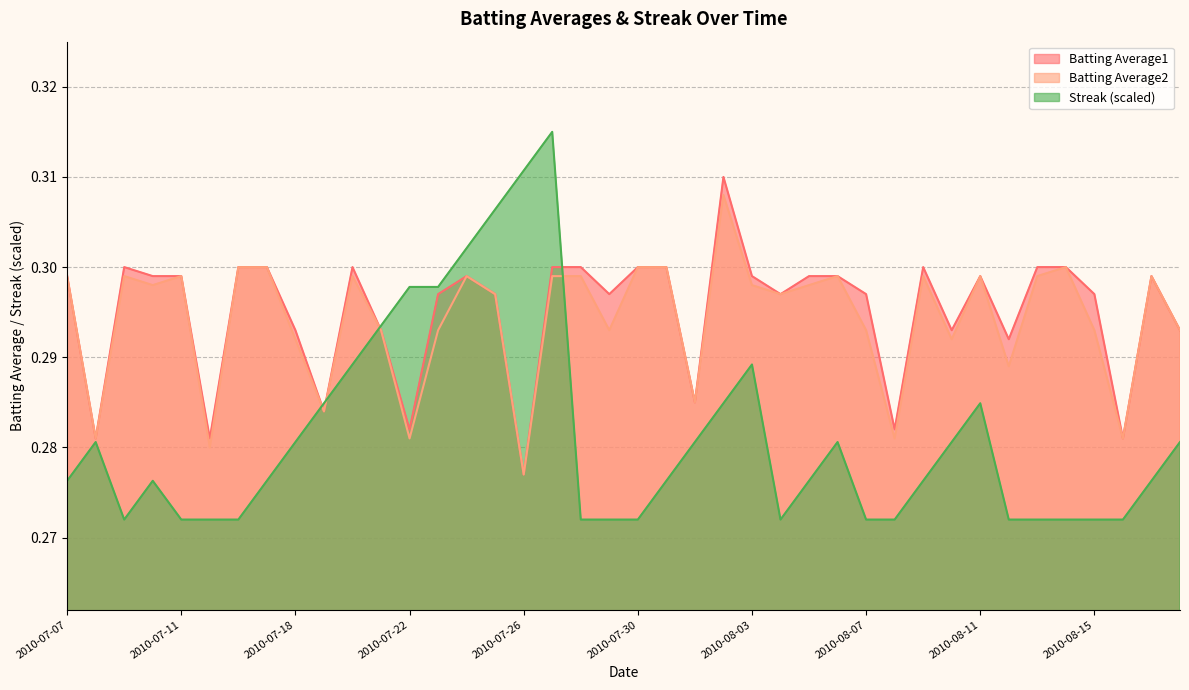

At how many categories does at least one series exceed 0?

40